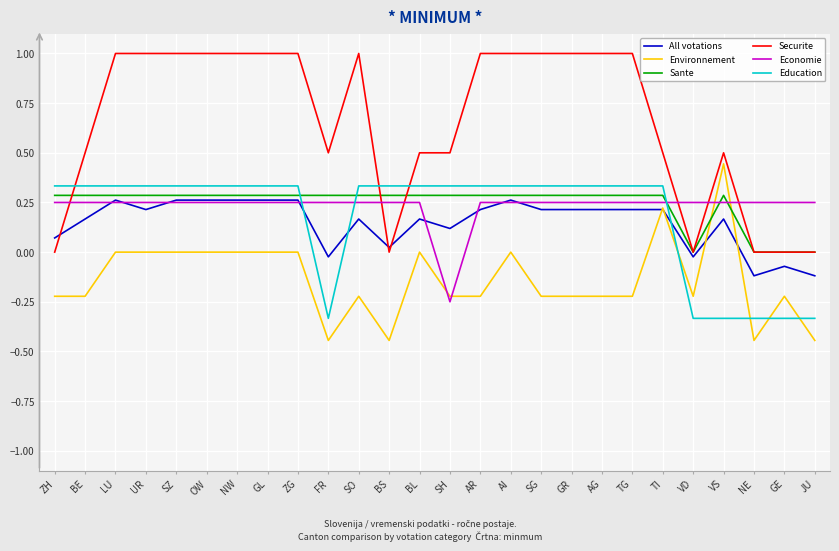

The Securite series shows 1.0 at GR. True or false?

True